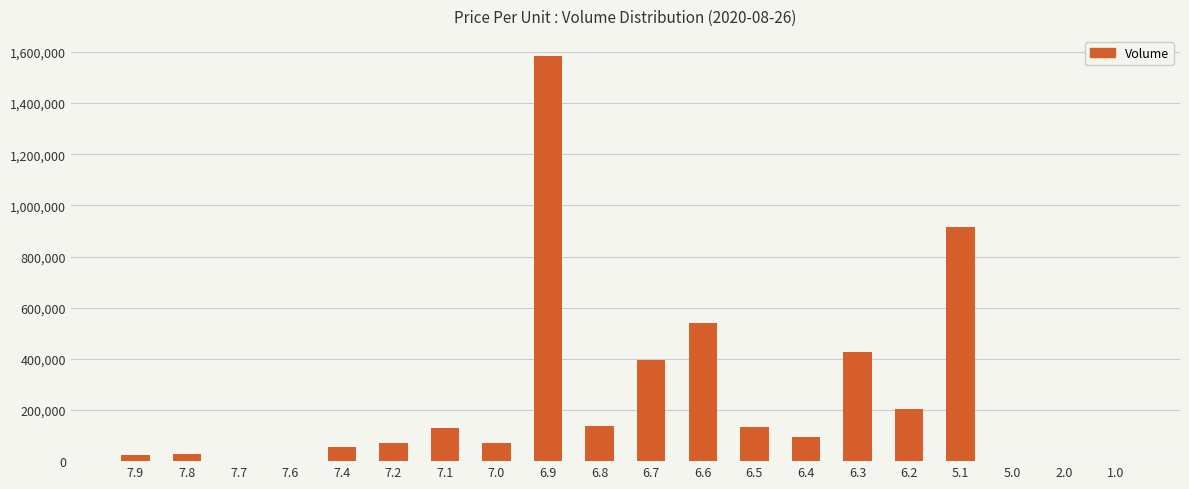

Are the bars grouped side by side (vs. stacked)?

No